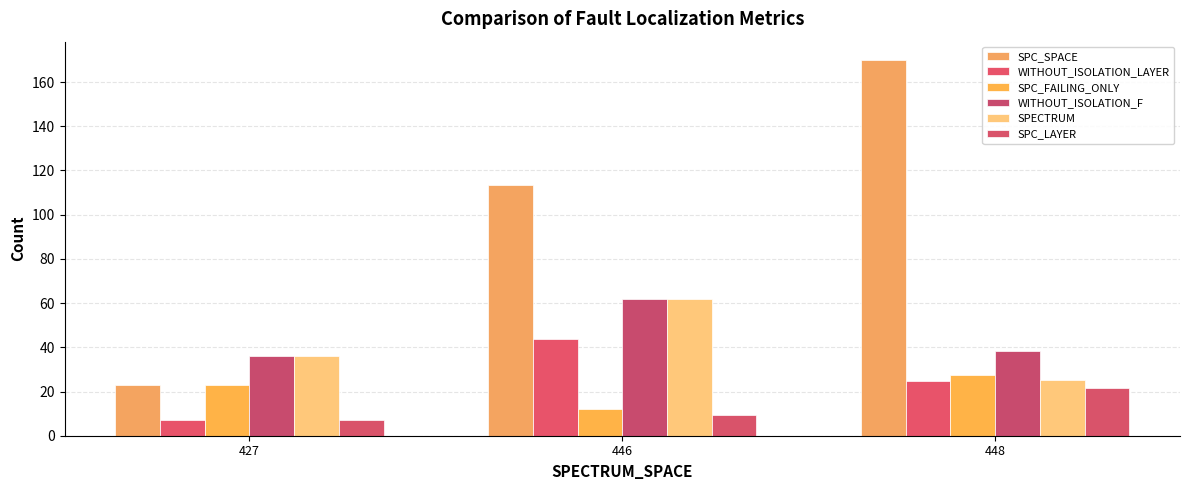

What is the maximum value for SPC_SPACE?

169.8